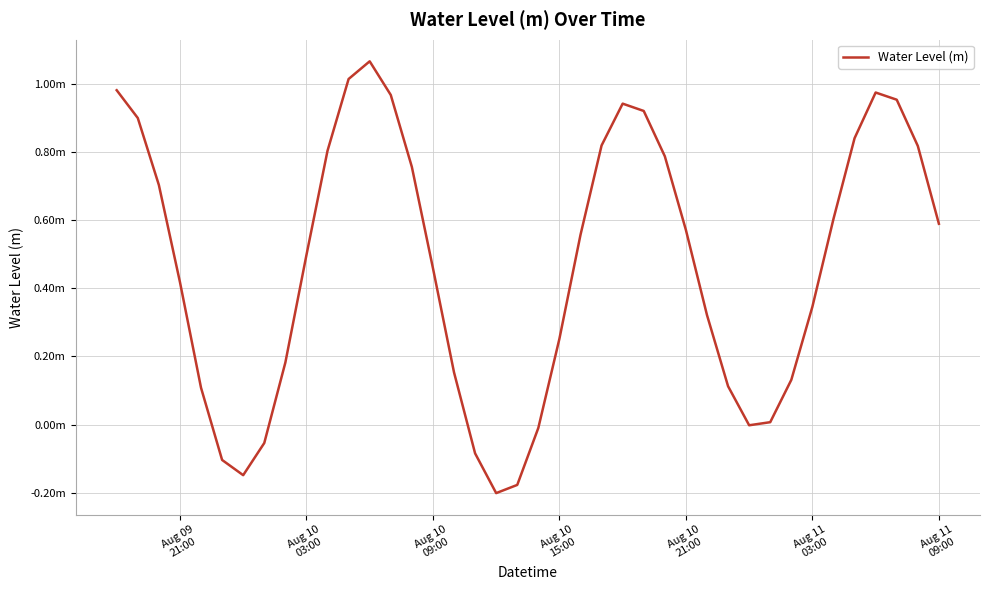

Does the chart have visible grid lines?

Yes